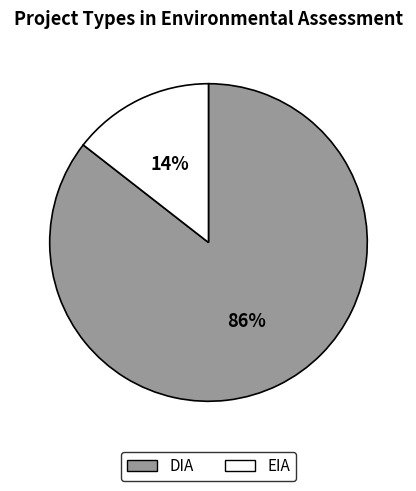

Count the number of slices in the pie.

2